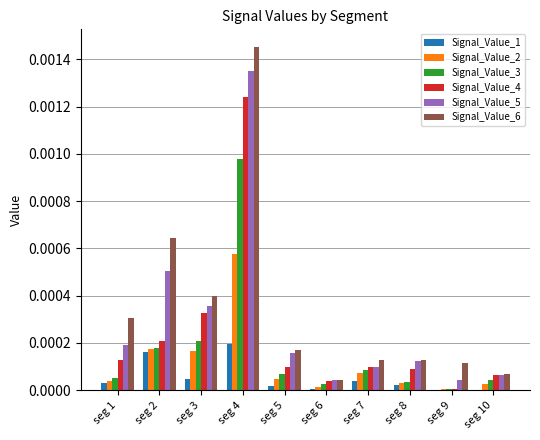

Are the bars horizontal?

No